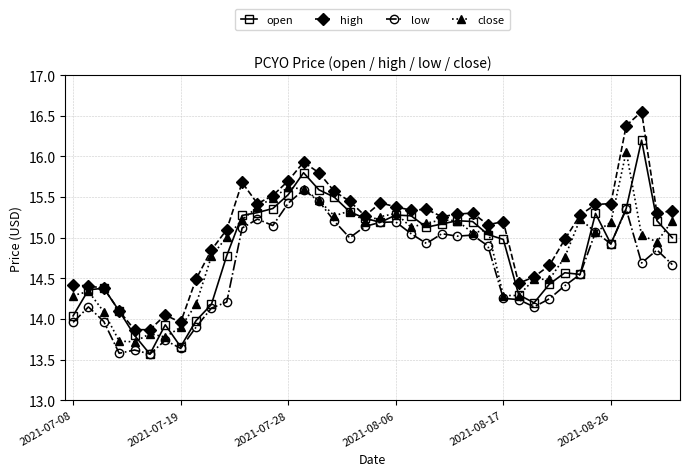

How many lines are shown in the chart?

4